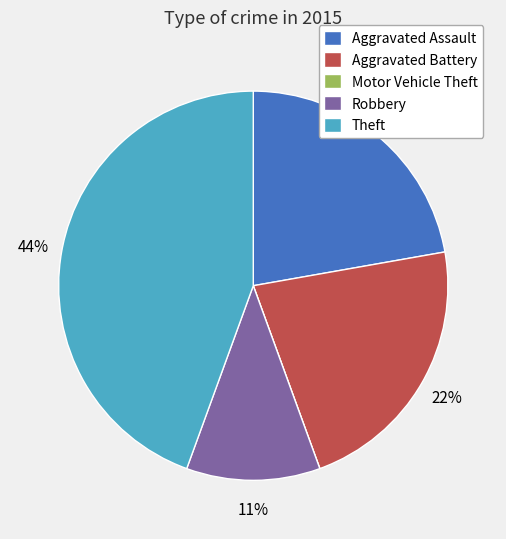

Does Robbery represent more than half of the total?

No